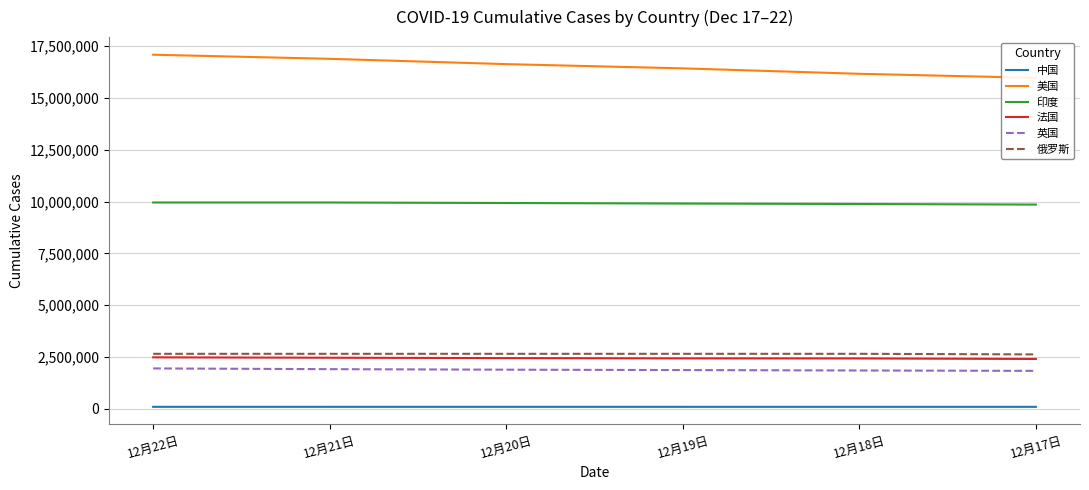

Reading right to left, what are all the values shown in this chart?

中国: 12月17日=94950	12月18日=95064	12月19日=95167	12月20日=95279	12月21日=95375	12月22日=95491
美国: 12月17日=15972736	12月18日=16168106	12月19日=16430583	12月20日=16635189	12月21日=16891421	12月22日=17089299
印度: 12月17日=9857029	12月18日=9884100	12月19日=9906165	12月20日=9932547	12月21日=9956557	12月22日=9956557
法国: 12月17日=2405255	12月18日=2430612	12月19日=2433859	12月20日=2447458	12月21日=2465246	12月22日=2483524
英国: 12月17日=1831118	12月18日=1849548	12月19日=1869872	12月20日=1888307	12月21日=1913531	12月22日=1949031
俄罗斯: 12月17日=2625848	12月18日=2653928	12月19日=2653928	12月20日=2653928	12月21日=2653928	12月22日=2653928